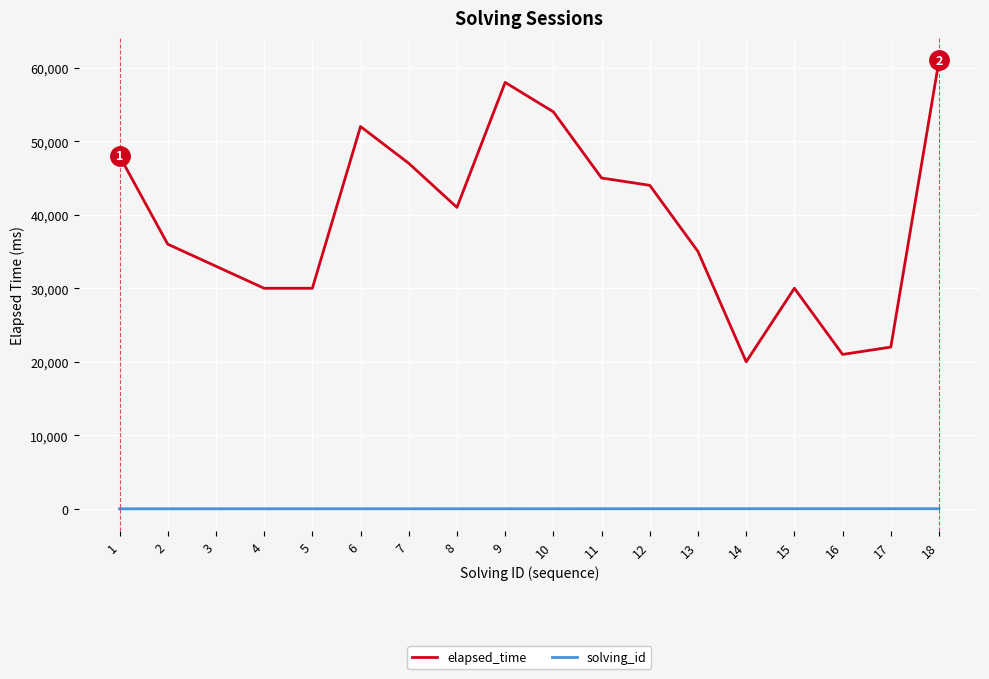

Rank the series by their average value, from lowest to highest.

solving_id, elapsed_time